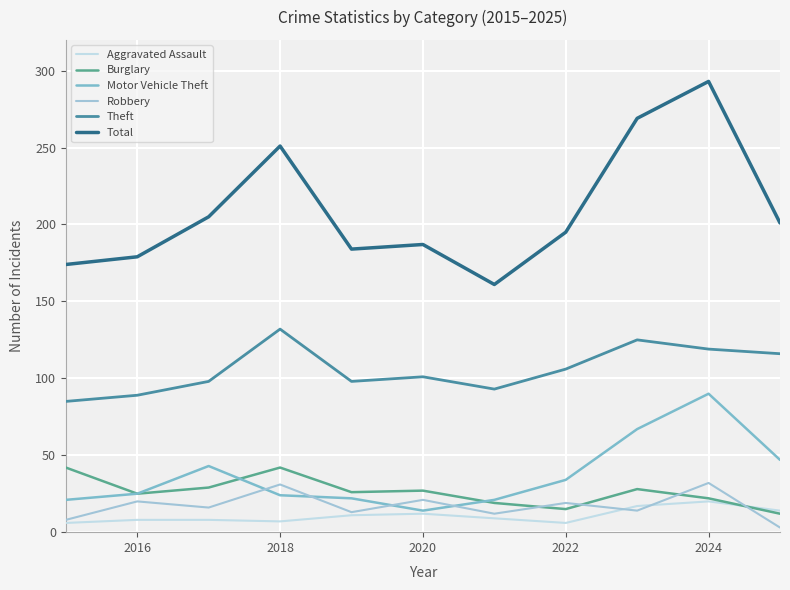

True or false: Total and Theft intersect in this chart.

False